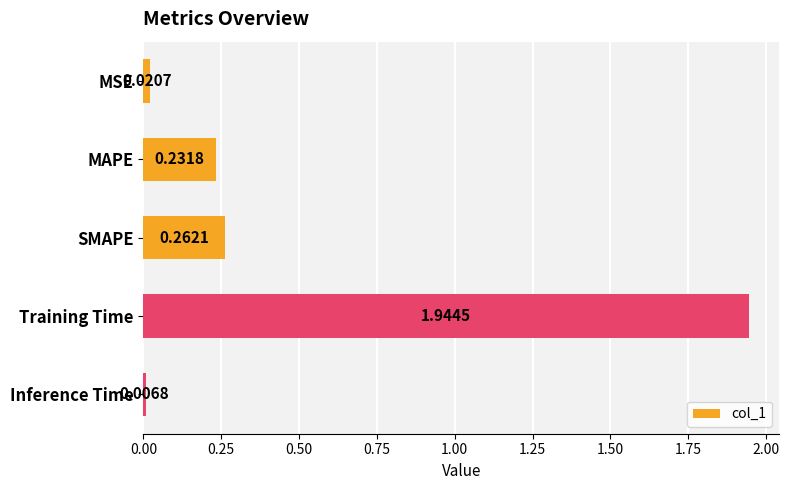

At which category does the chart reach its peak across all series?

Training Time